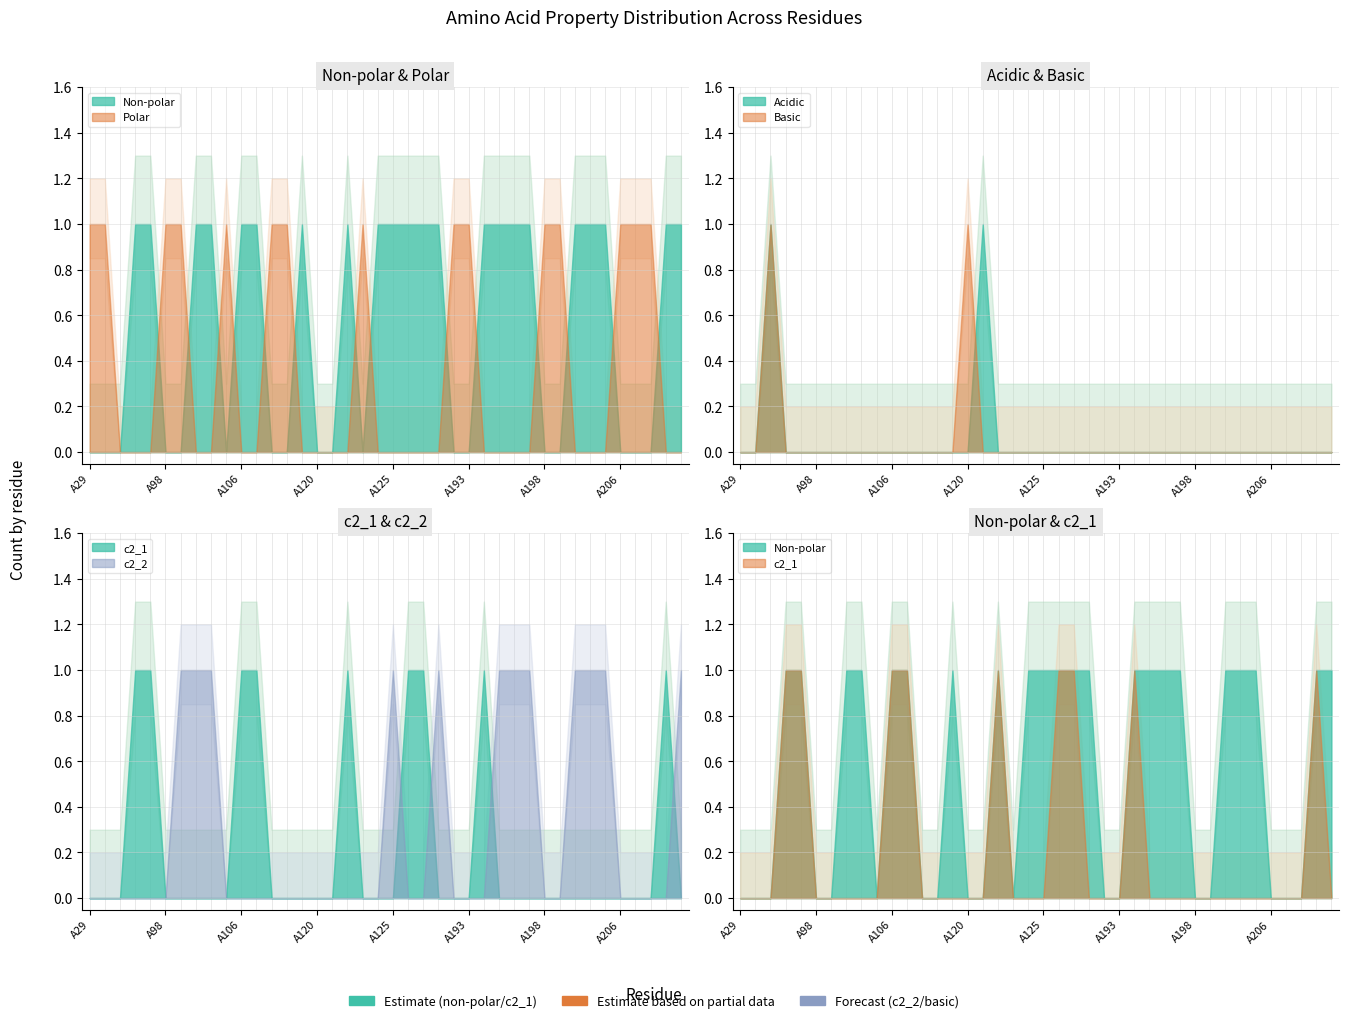

Reading left to right, extract all data points from this chart.

non_polar: 0	0	0	1	1	0	0	1	1	0	1	1	0	0	1	0	0	1	0	1	1	1	1	1	0	0	1	1	1	1	0	0	1	1	1	0	0	0	1	1
polar: 1	1	0	0	0	1	1	0	0	1	0	0	1	1	0	0	0	0	1	0	0	0	0	0	1	1	0	0	0	0	1	1	0	0	0	1	1	1	0	0
acidic: 0	0	1	0	0	0	0	0	0	0	0	0	0	0	0	0	1	0	0	0	0	0	0	0	0	0	0	0	0	0	0	0	0	0	0	0	0	0	0	0
basic: 0	0	1	0	0	0	0	0	0	0	0	0	0	0	0	1	0	0	0	0	0	0	0	0	0	0	0	0	0	0	0	0	0	0	0	0	0	0	0	0
c2_1: 0	0	0	1	1	0	0	0	0	0	1	1	0	0	0	0	0	1	0	0	0	1	1	0	0	0	1	0	0	0	0	0	0	0	0	0	0	0	1	0
c2_2: 0	0	0	0	0	0	1	1	1	0	0	0	0	0	0	0	0	0	0	0	1	0	0	1	0	0	0	1	1	1	0	0	1	1	1	0	0	0	0	1